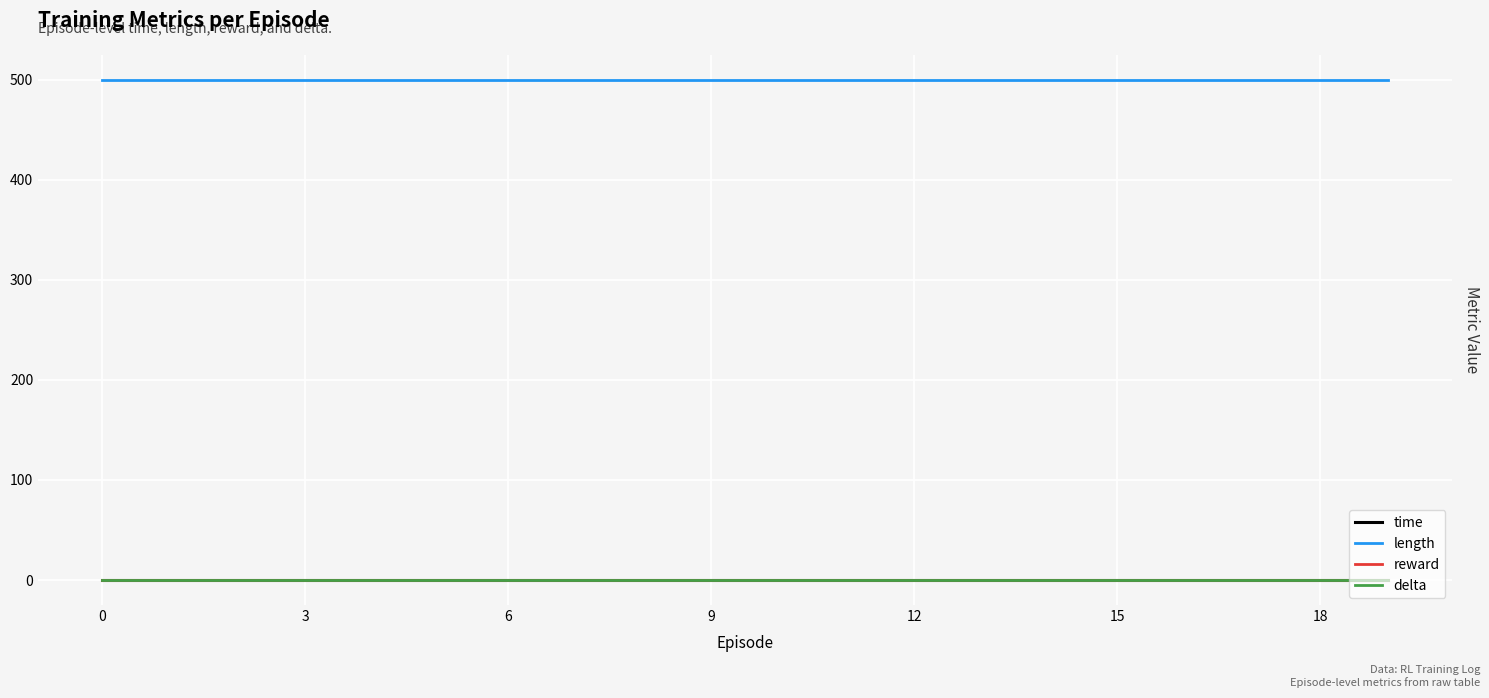

True or false: time and length cross at least once.

False